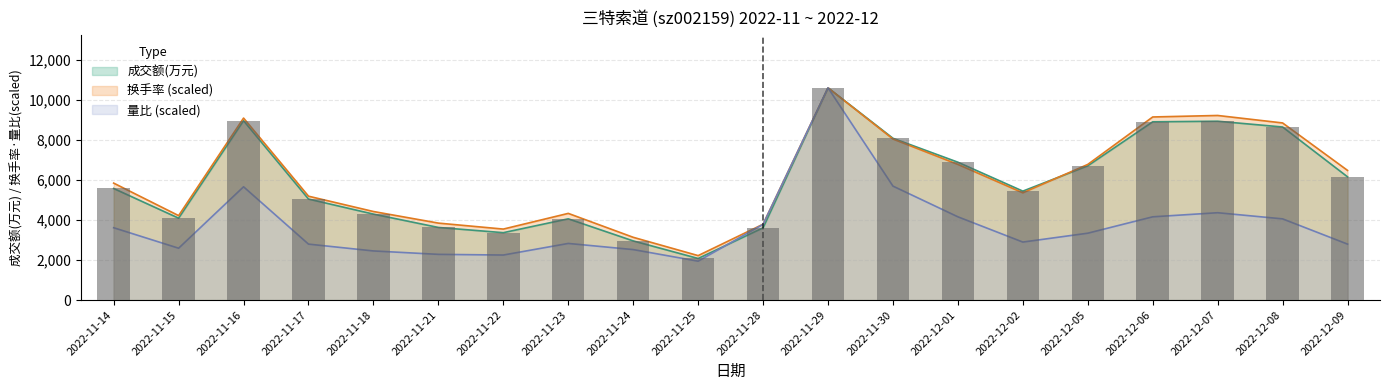

What is the label of the 3rd bar from the right?

2022-12-07